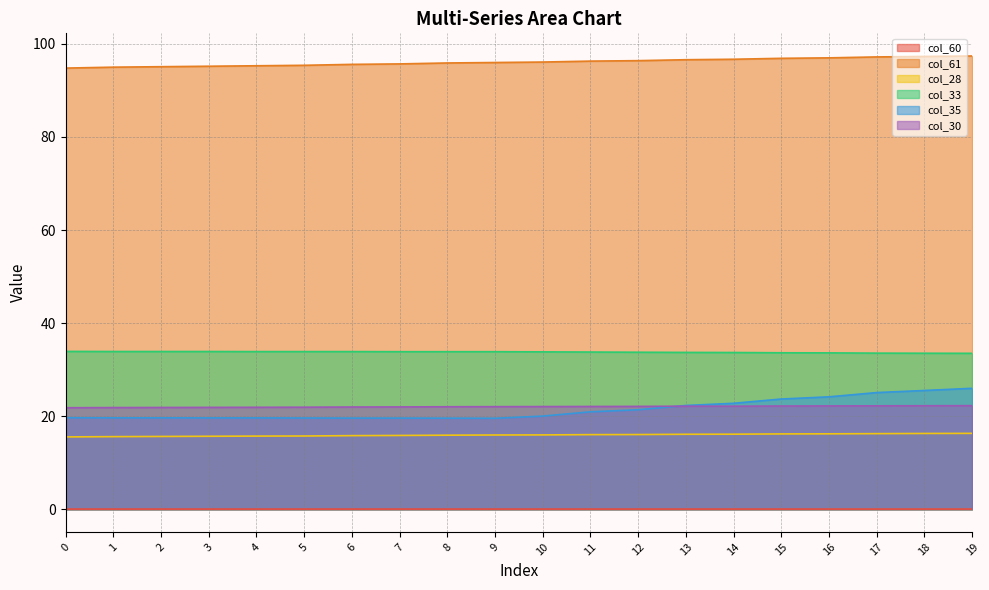

After their last crossing, which series has the higher values: col_35 or col_30?

col_35